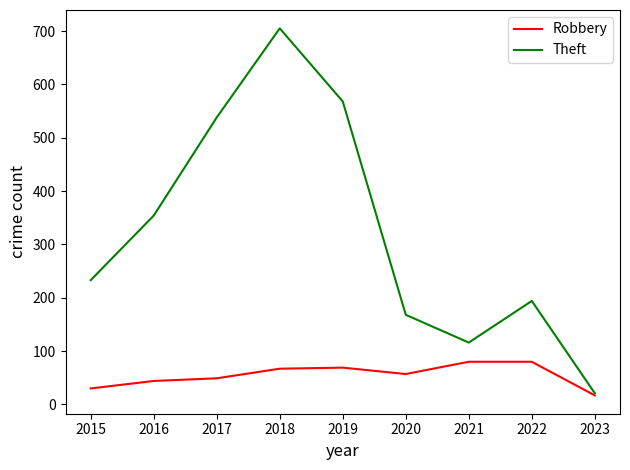

List the series in order of their peak value, highest first.

Theft, Robbery